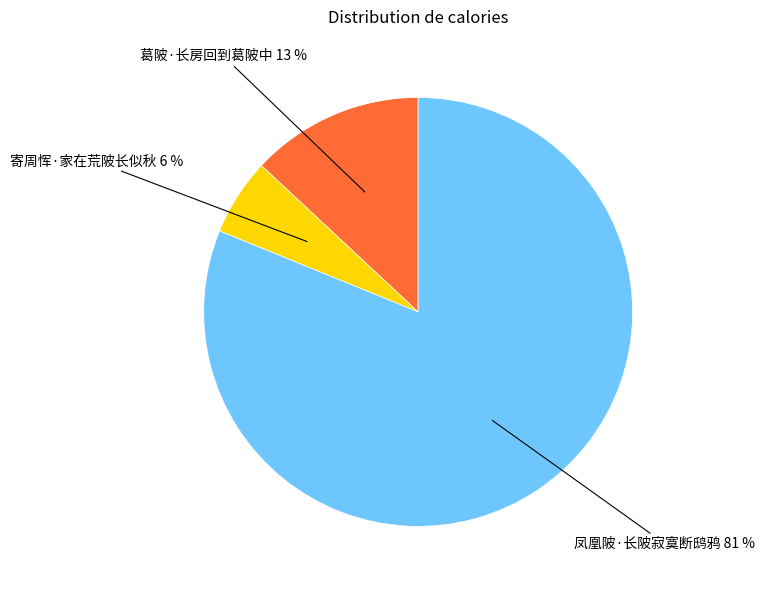

What percentage is the 葛陂·长房回到葛陂中 slice, to the nearest percent?

13%